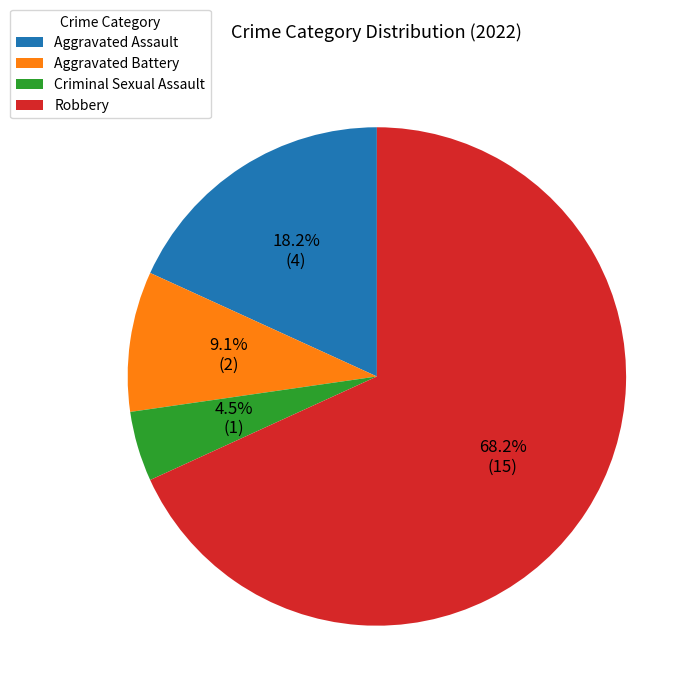

What is the majority slice?

Robbery